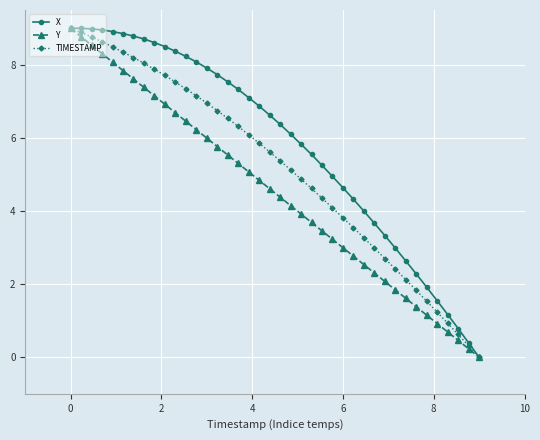

What is the highest value of the Y series?

9.0